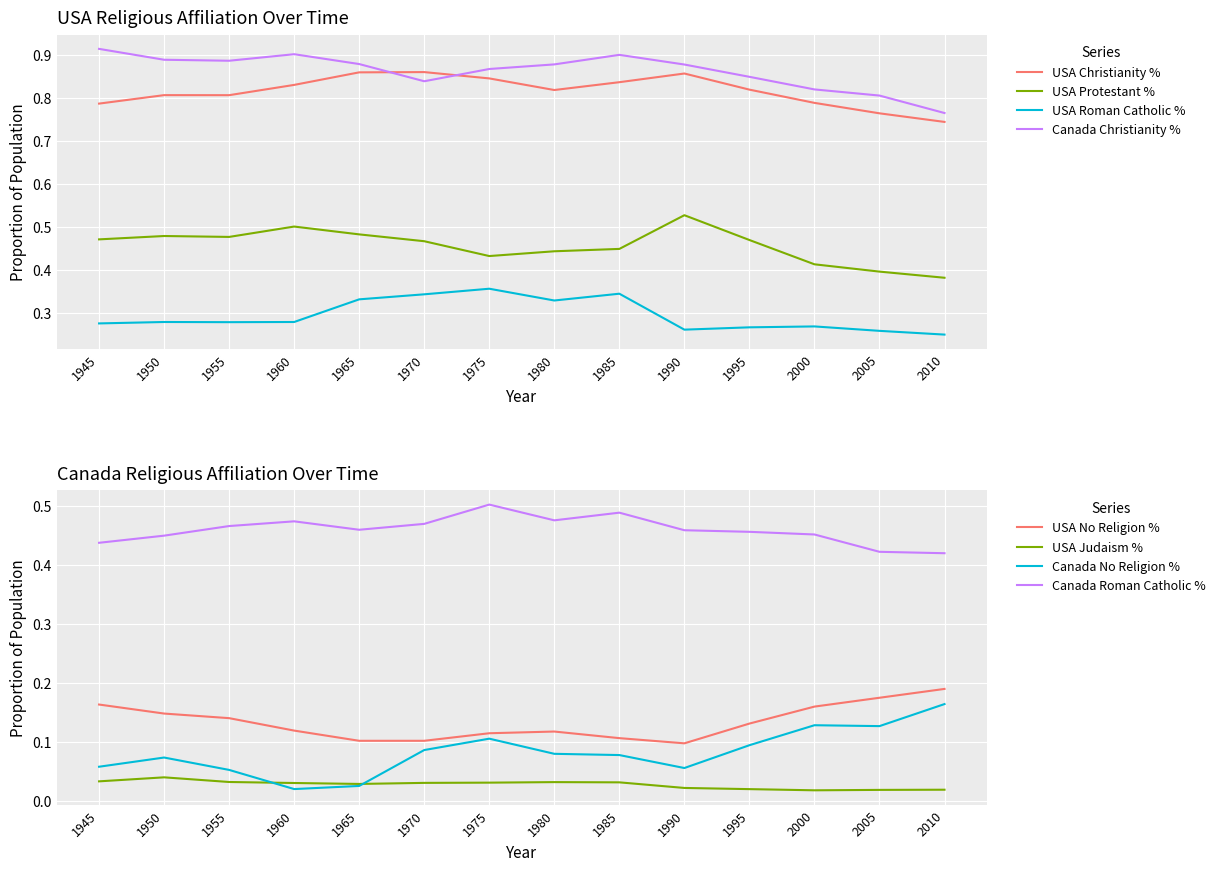

Which series has the largest range (max minus min)?

Canada Christianity %